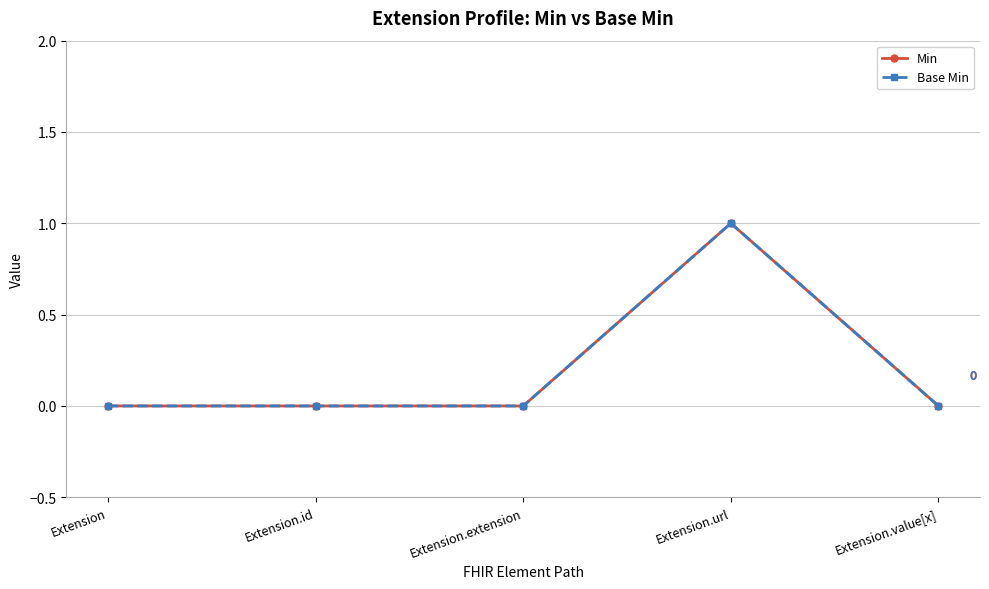

True or false: Min and Base Min intersect in this chart.

False